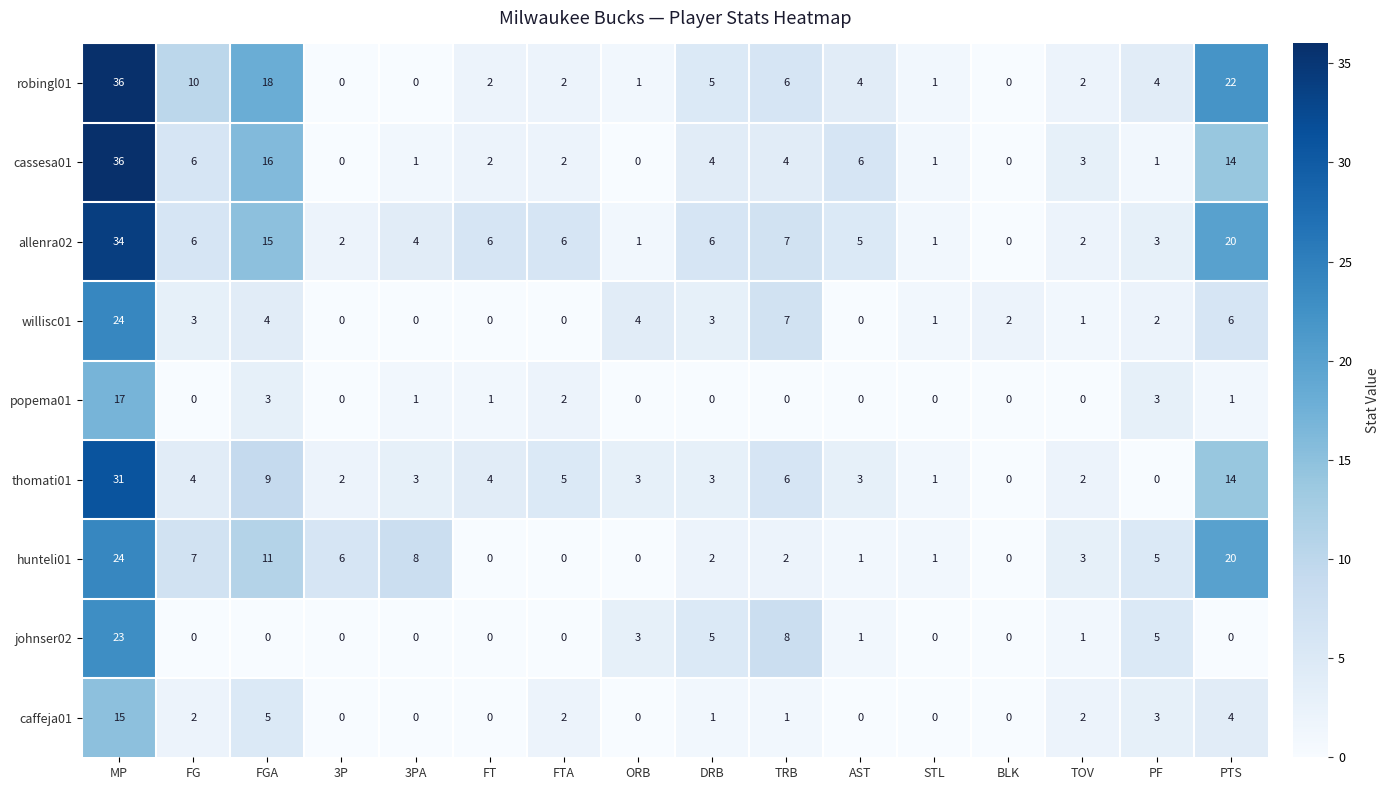

How many data points does each series have?

16